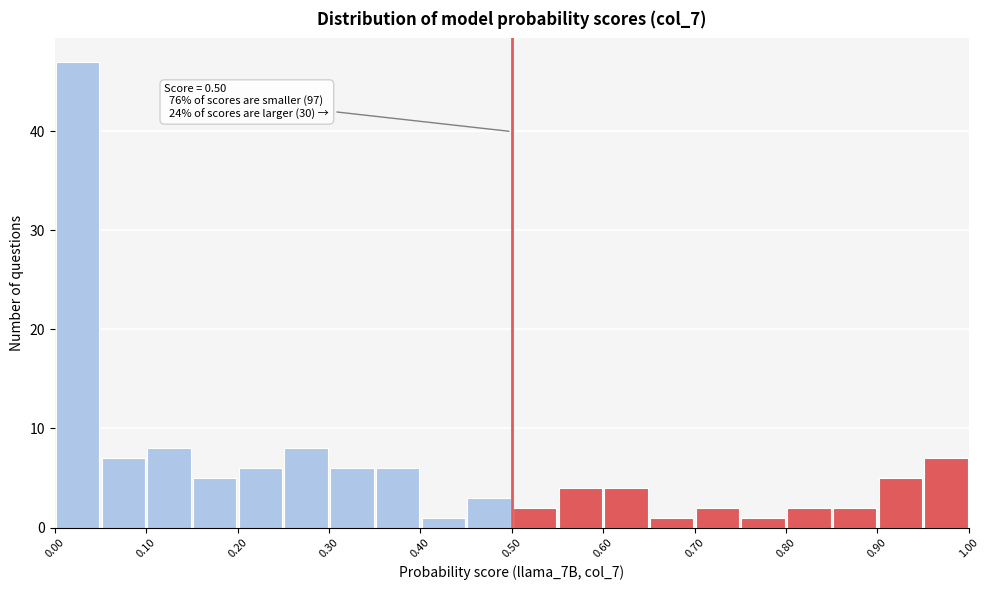

Over which range of the x-axis is the bar tallest?

0.00 to 0.05